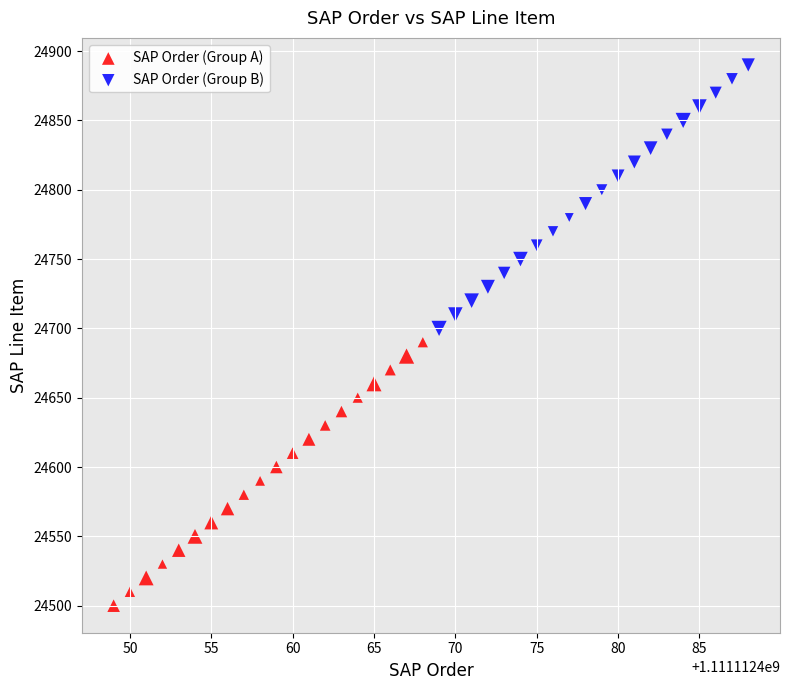

What are all the series names shown in the legend?

SAP Order (Group A), SAP Order (Group B)